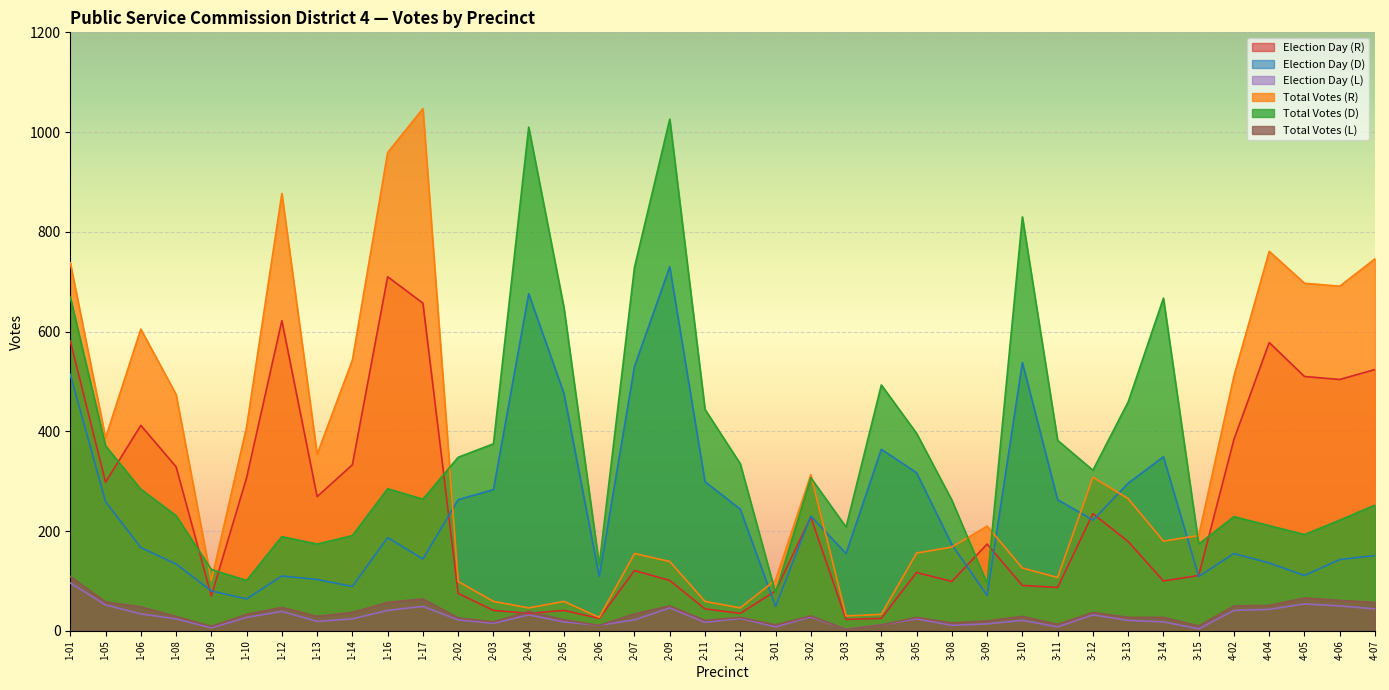

Which category has the lowest value in the Total Votes (L) series?

3-03